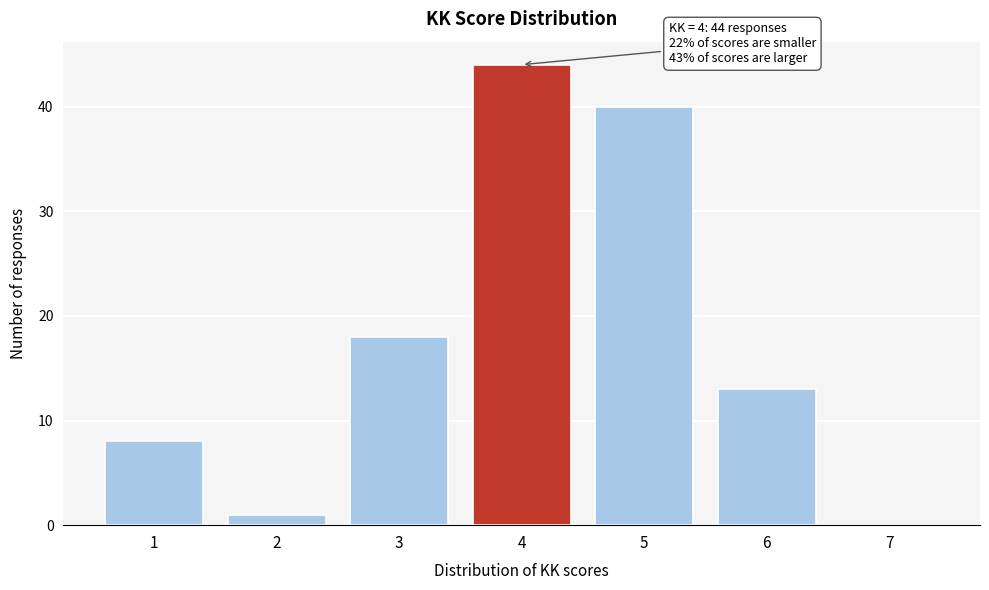

Which range on the x-axis has the tallest bar?

3.5 to 4.5